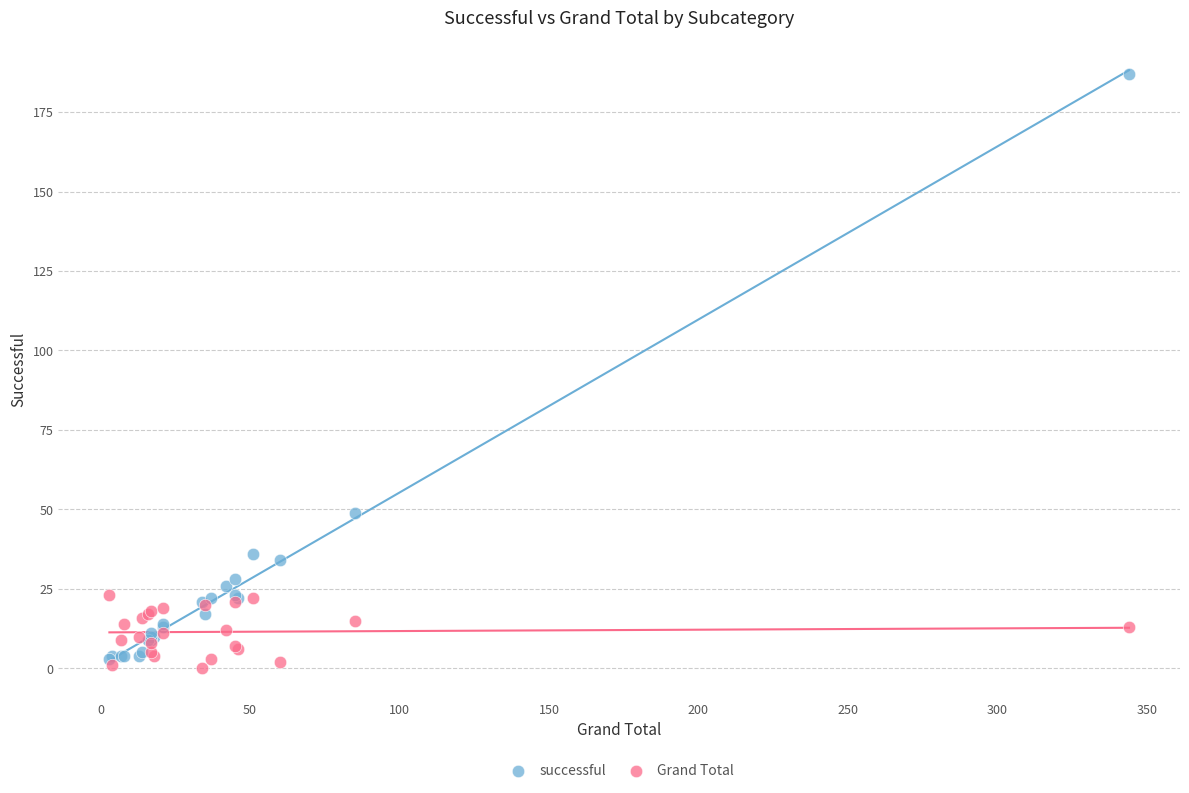

What are all the series names shown in the legend?

successful, Grand Total